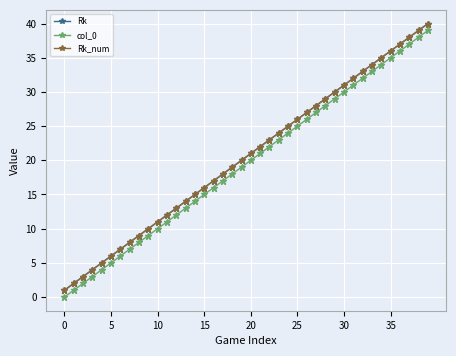

Reading left to right, list all the values displayed in this chart.

Rk: 1	2	3	4	5	6	7	8	9	10	11	12	13	14	15	16	17	18	19	20	21	22	23	24	25	26	27	28	29	30	31	32	33	34	35	36	37	38	39	40
col_0: 0	1	2	3	4	5	6	7	8	9	10	11	12	13	14	15	16	17	18	19	20	21	22	23	24	25	26	27	28	29	30	31	32	33	34	35	36	37	38	39
Rk_num: 1	2	3	4	5	6	7	8	9	10	11	12	13	14	15	16	17	18	19	20	21	22	23	24	25	26	27	28	29	30	31	32	33	34	35	36	37	38	39	40